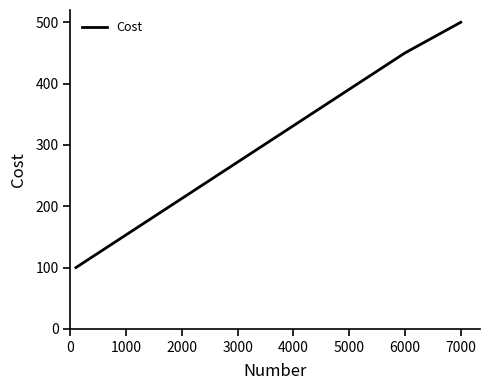

Reading left to right, list all the values displayed in this chart.

100	450	500